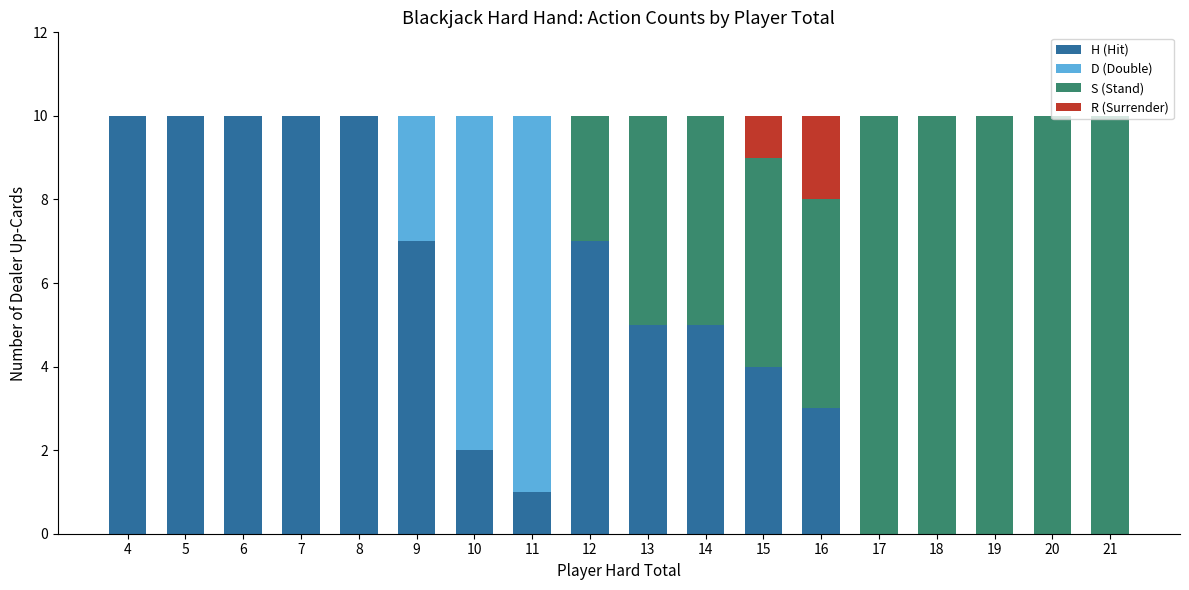

True or false: H (Hit) has a value of 7 at 9.

True